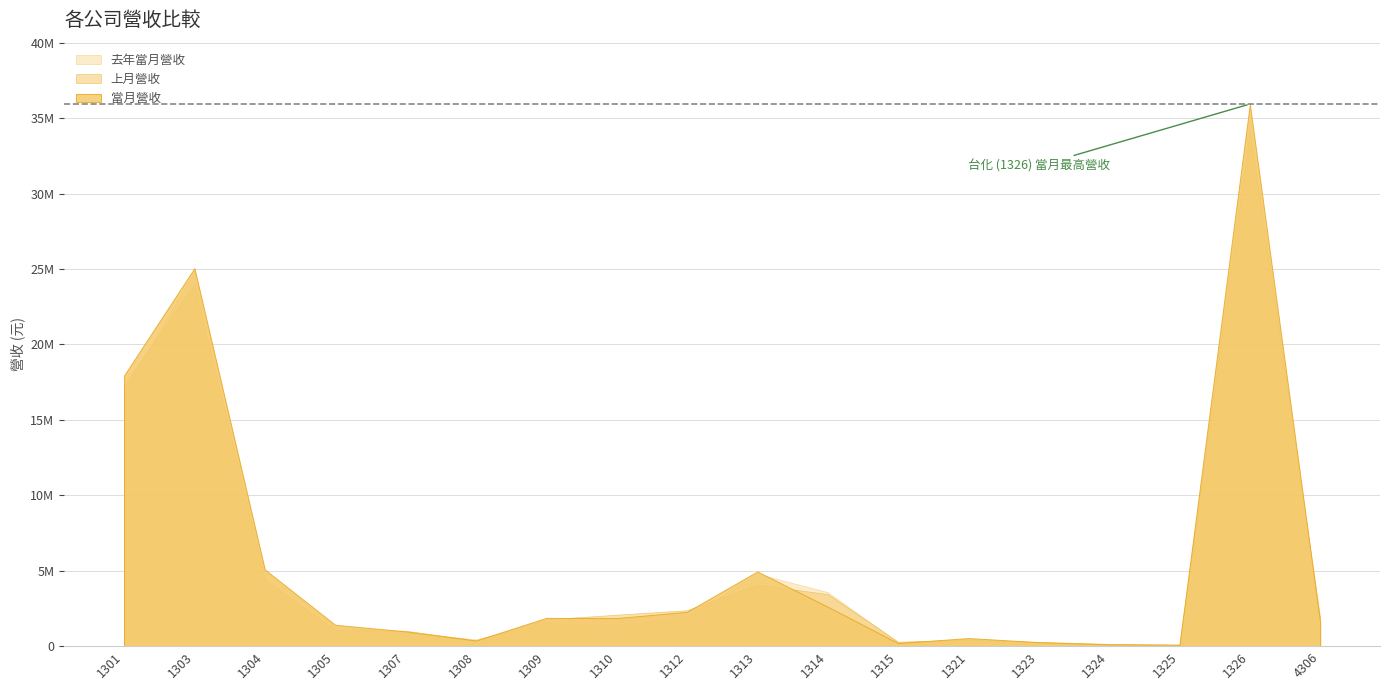

Does the chart have visible grid lines?

Yes